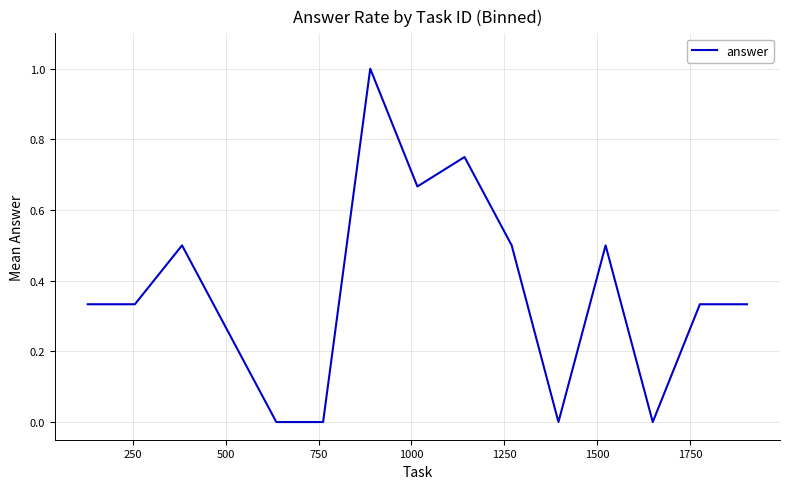

True or false: the data has more than 0 interior local peaks.

True